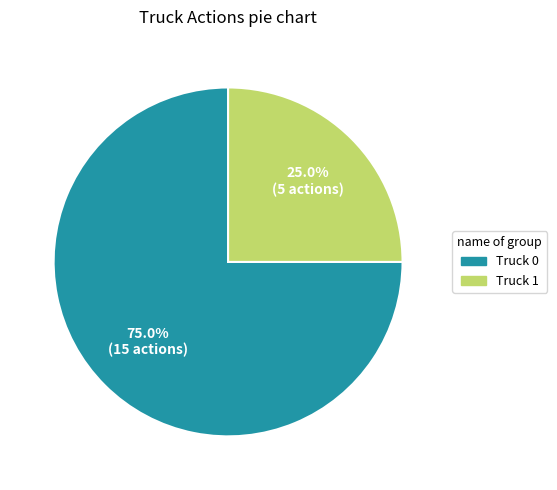

Which slice represents more than half of the pie?

Truck 0